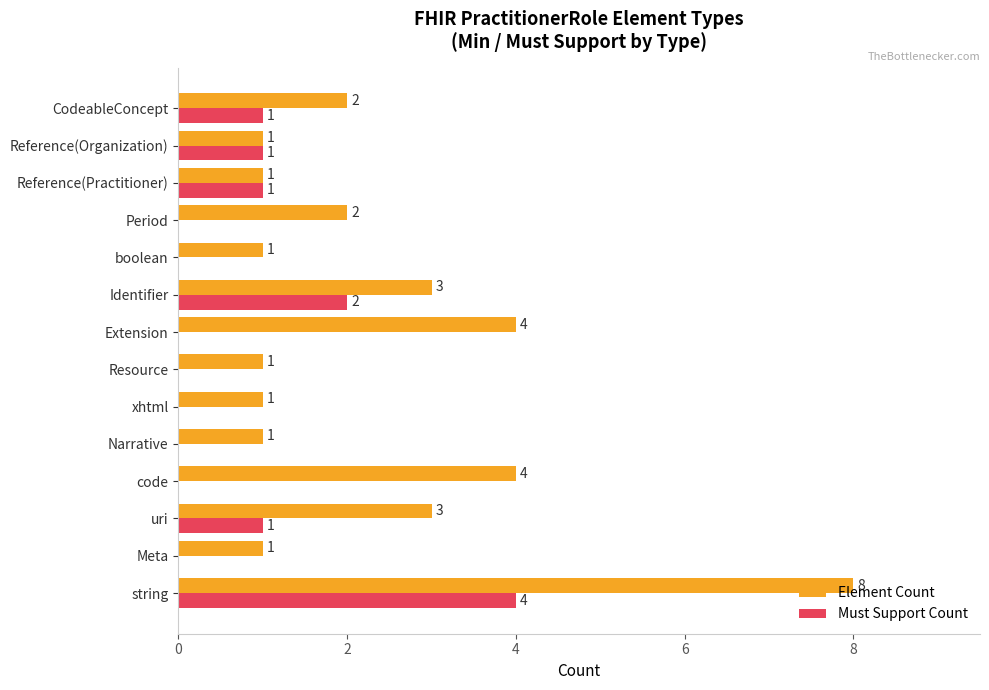

What is the maximum value for Must Support Count?

4